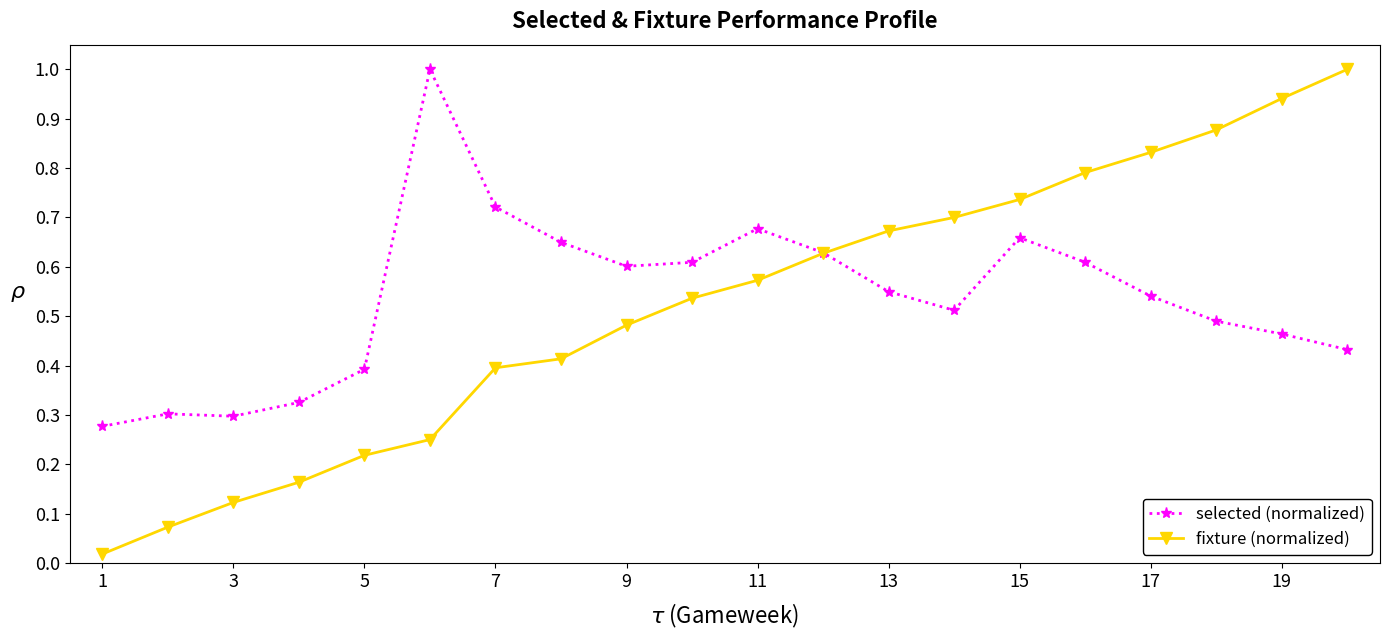

Count the selected (normalized) values in the range 0 to 1.

20